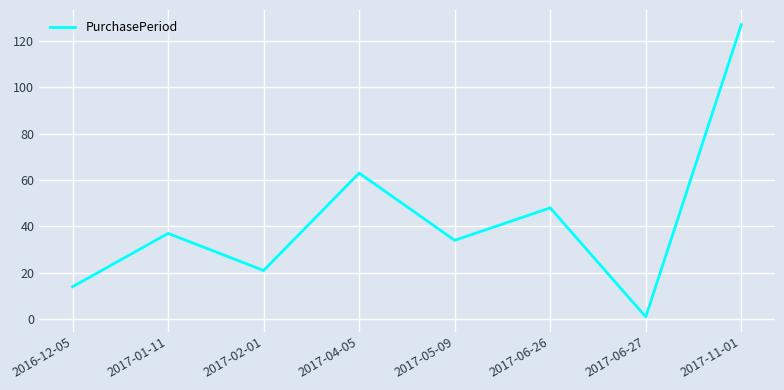

How many series are shown in this chart?

1